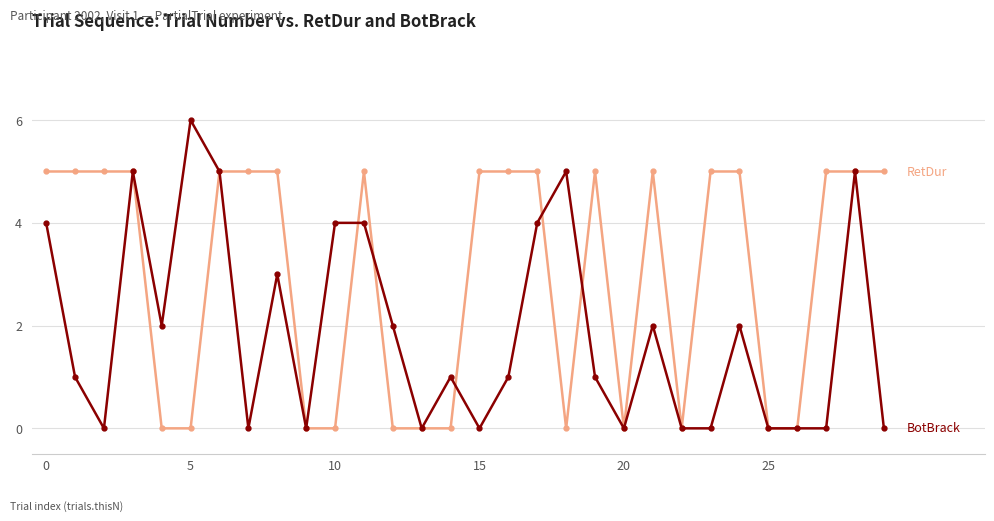

What is the maximum value shown in the chart?

6